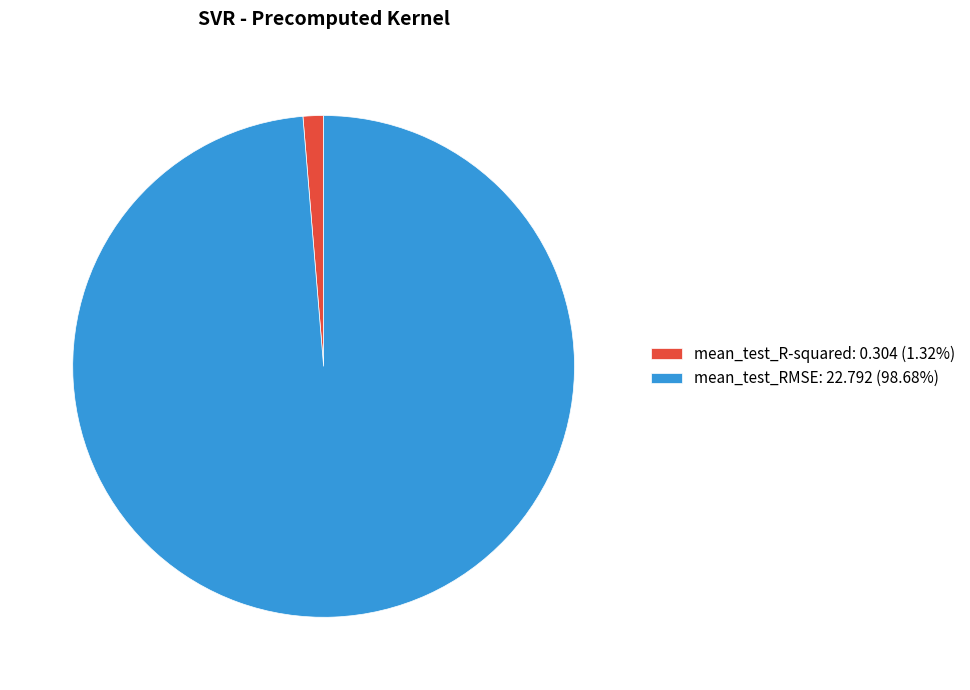

Combined, do mean_test_R-squared: 0.304 (1.32%) and mean_test_RMSE: 22.792 (98.68%) account for over 50%?

Yes